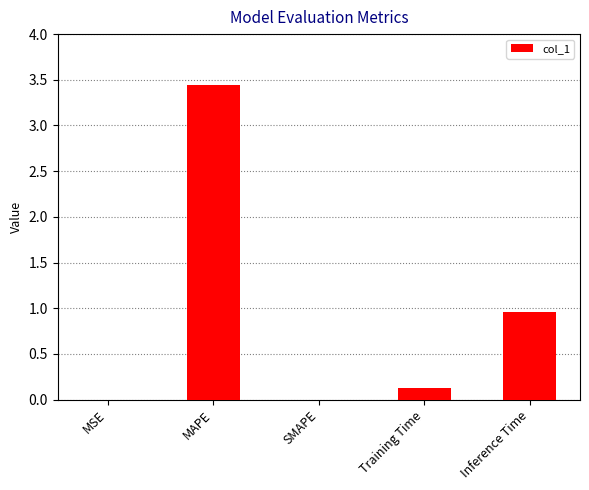

What is the sum of all values?

4.5